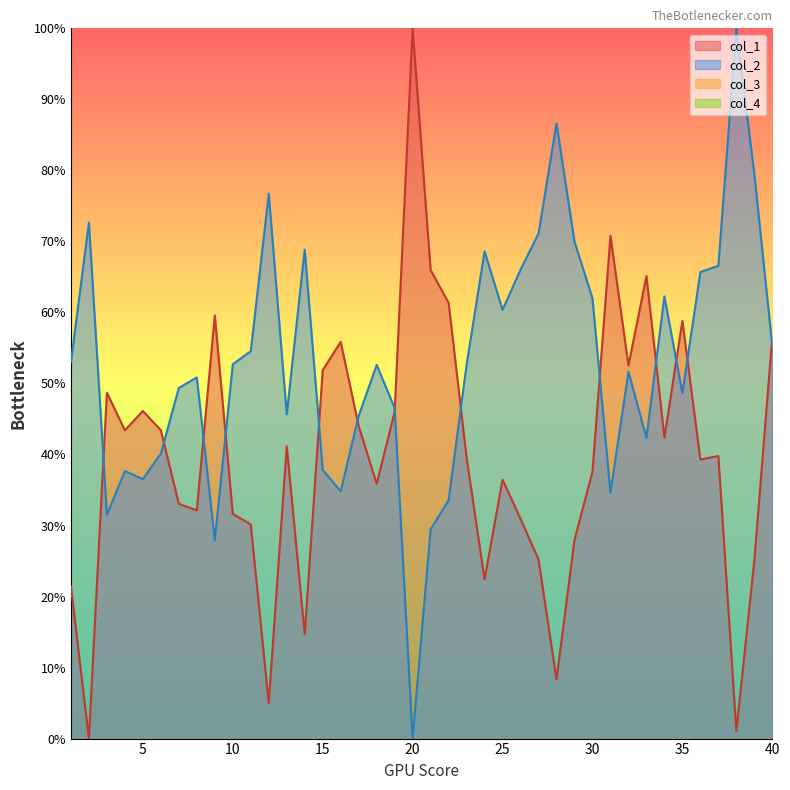

True or false: col_2 and col_1 intersect in this chart.

True